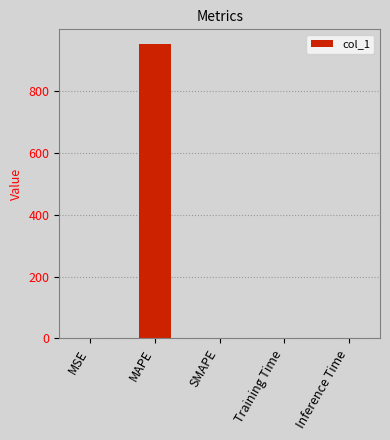

Is it true that the value at Inference Time is 0.0?

True